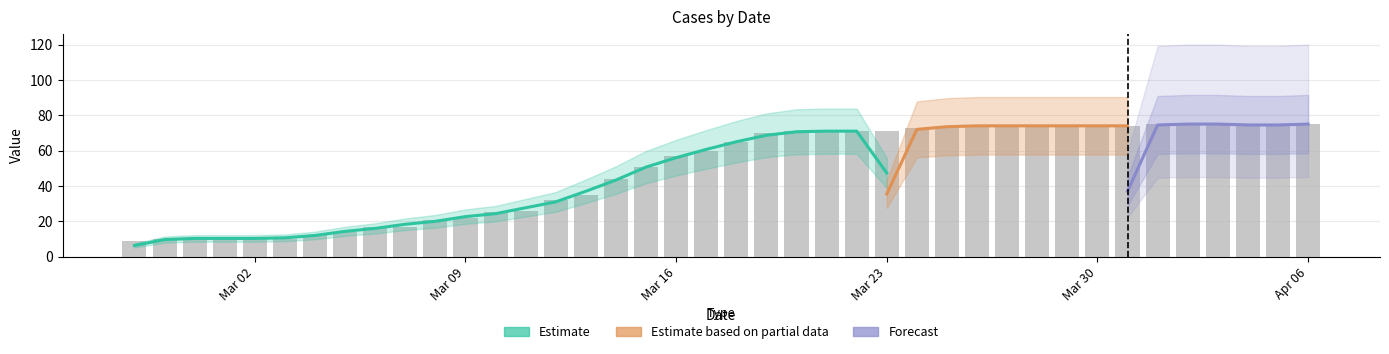

What value does the data have at 2020-02-29, to the nearest 5?

10